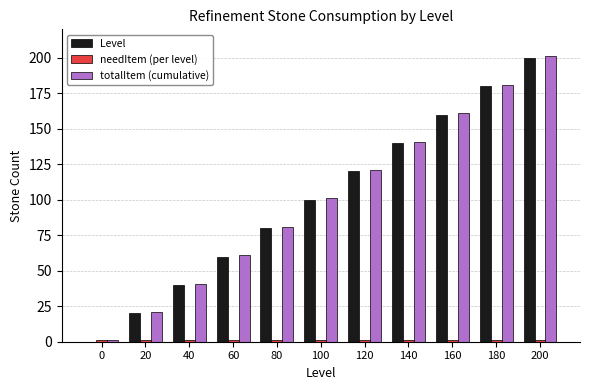

Are the bars grouped side by side (vs. stacked)?

Yes